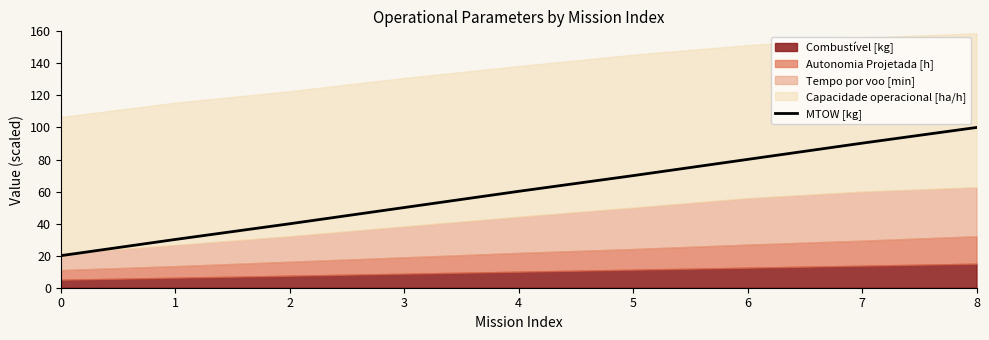

How many data points are less than 60?

4